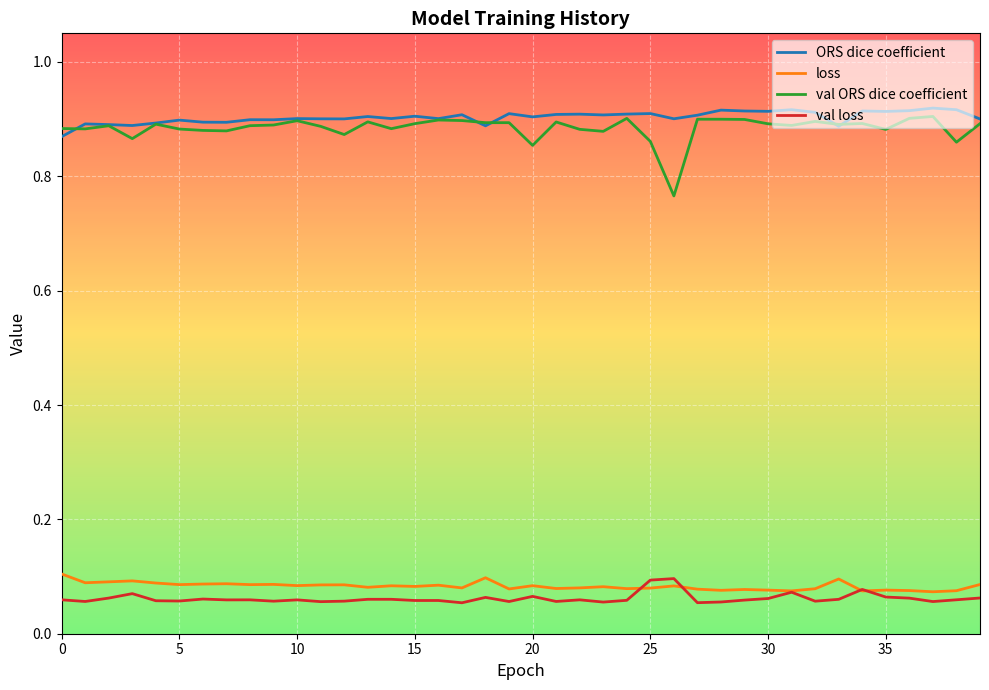

Does the chart display data point markers on the line(s)?

No